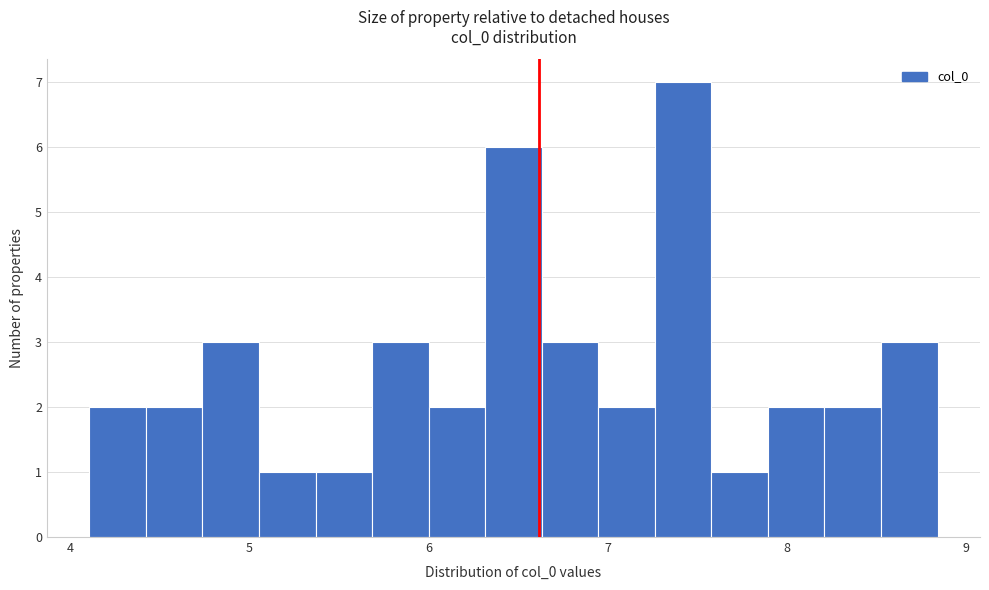

Read against the x-axis, roughly where is the centre of the tallest bar?

7.4